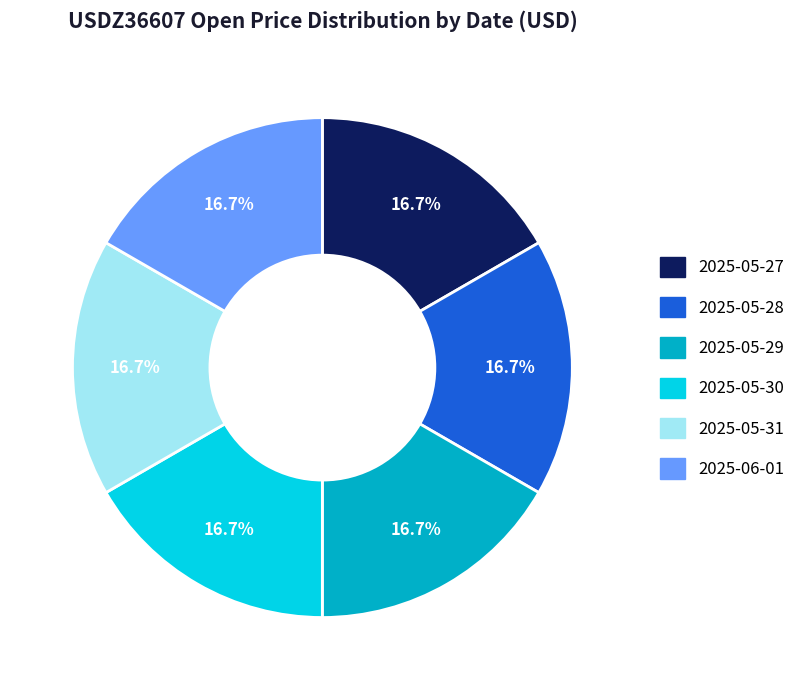

What is the ratio of the value at 2025-06-01 to the value at 2025-05-29?

1.0